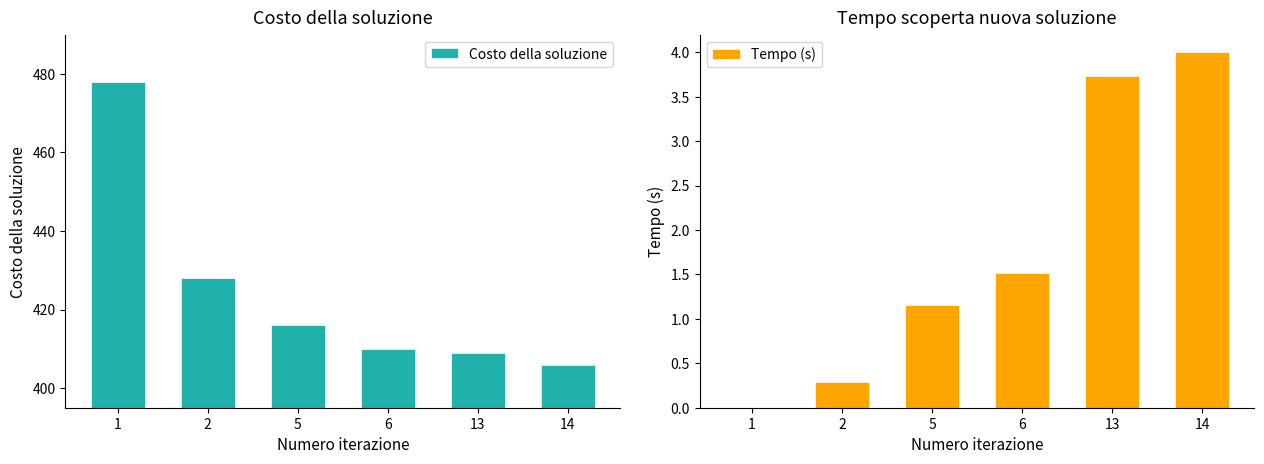

At how many categories does at least one series exceed 262?

6